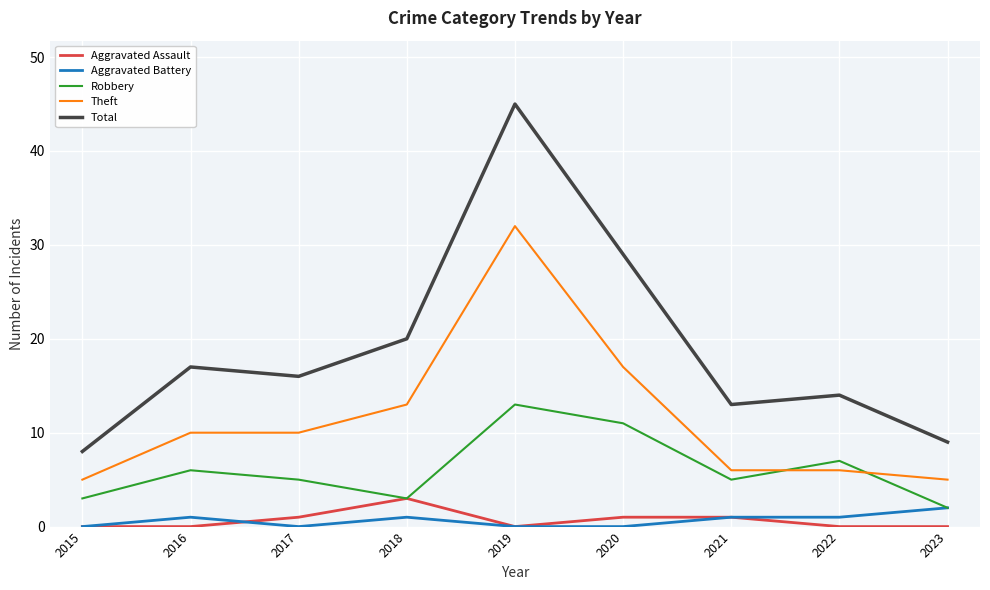

What is the total value across all series at 2016?

34